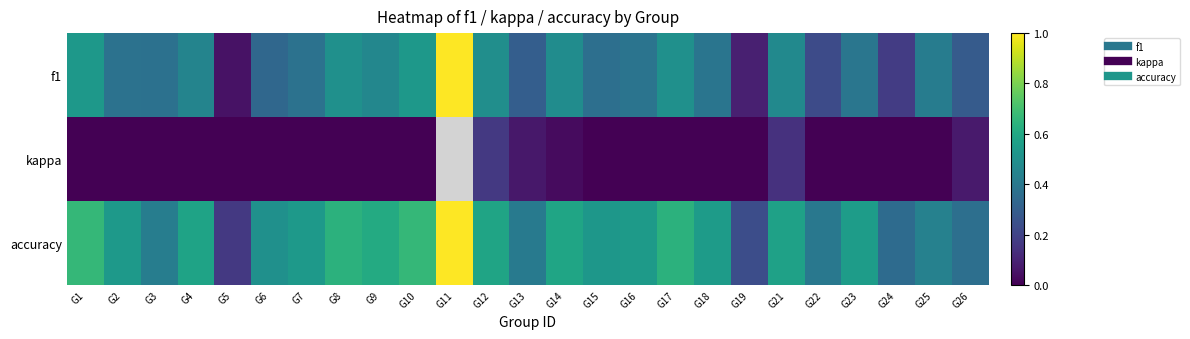

What is the sum of all accuracy values?

13.1